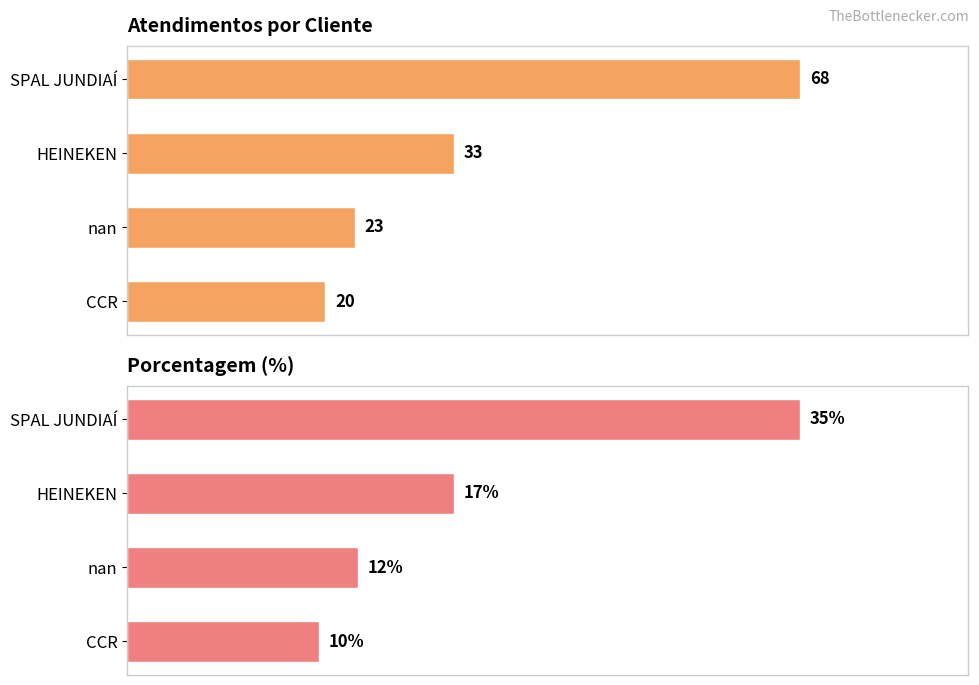

True or false: porcentagem has a value of 18 at CCR.

False